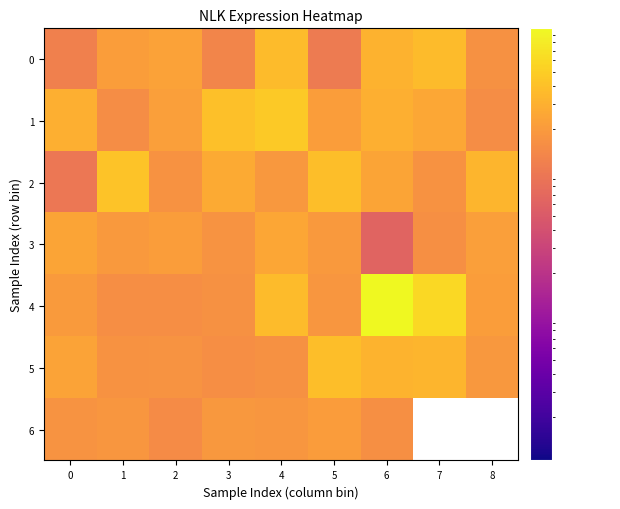

Rank the series at 7 from highest to lowest value.

4, 0, 5, 1, 2, 6, 3